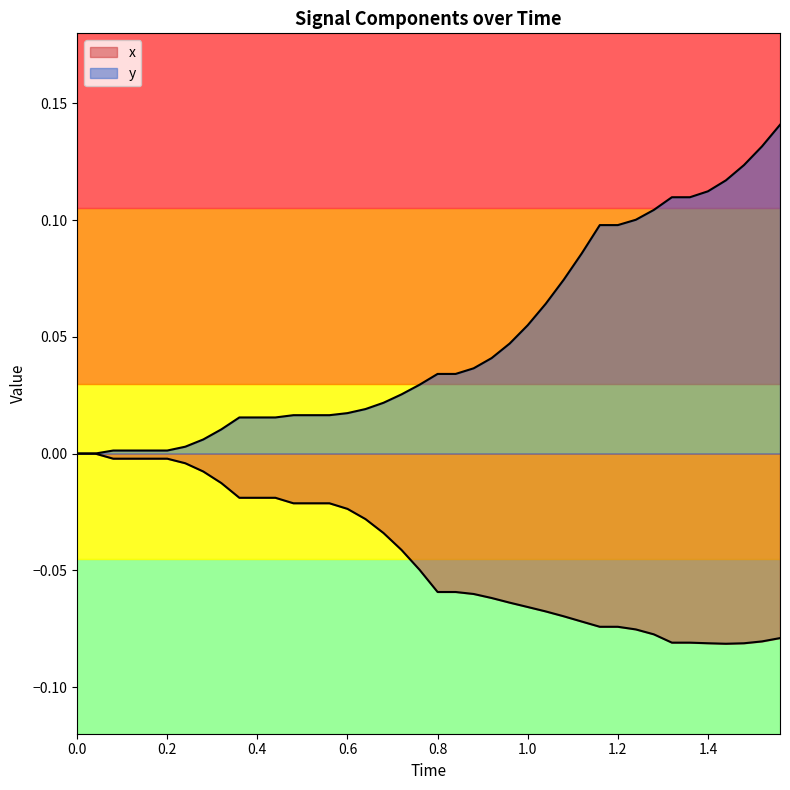

At how many categories does at least one series exceed 0?

38